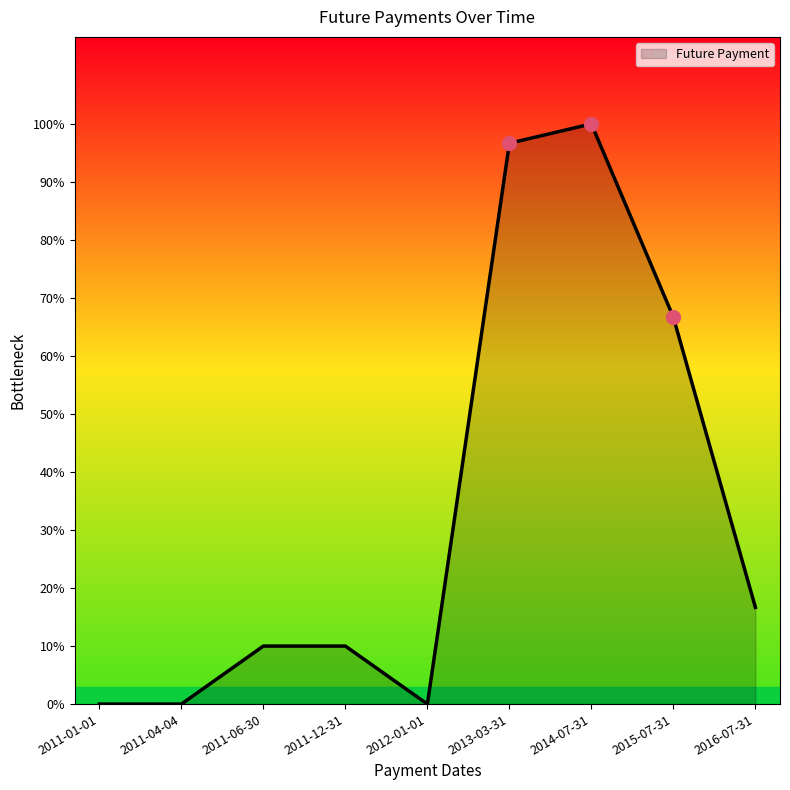

True or false: there are more than 2 points higher than both neighbors.

False